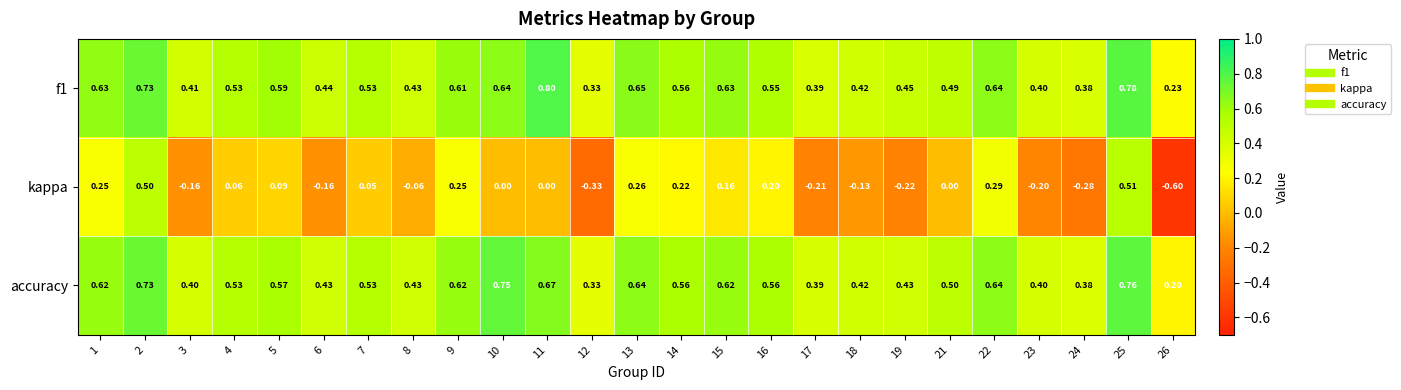

Between 17 and 26, which series saw the biggest shift?

kappa